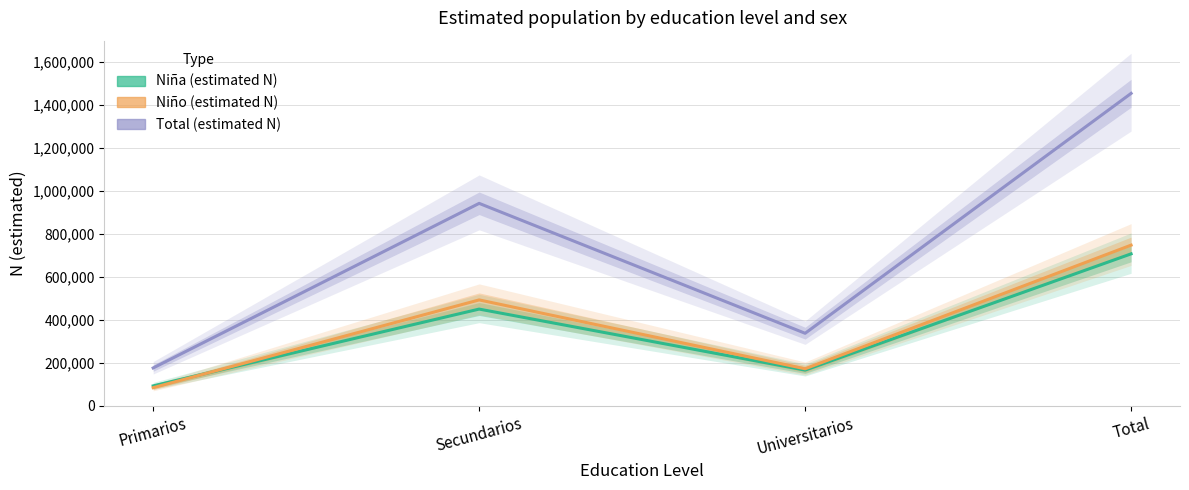

True or false: Niña N (estimada) has more than 1 interior local peaks.

False